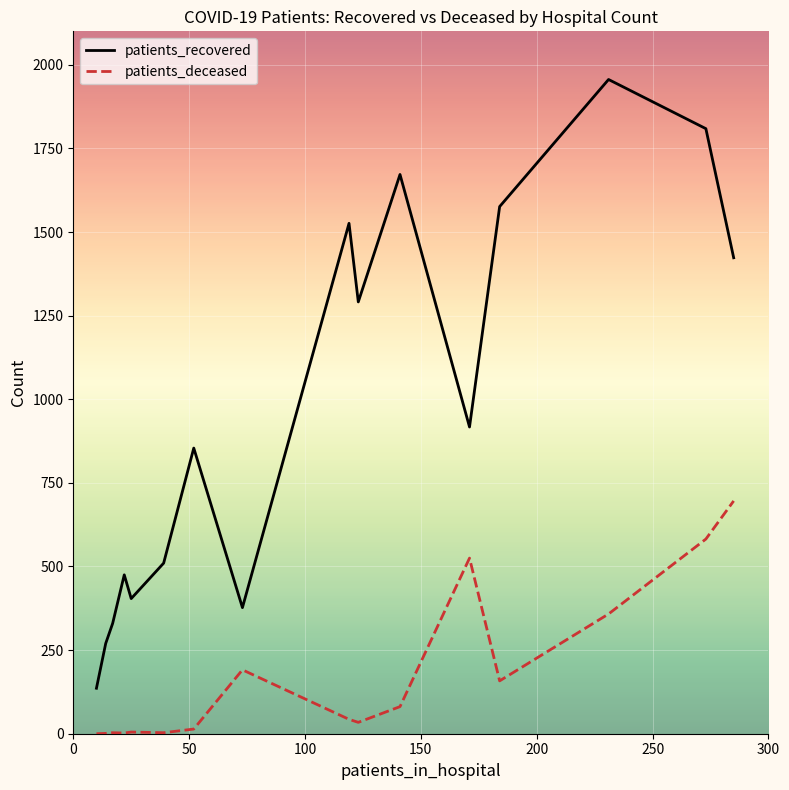

Which series has the largest total across all categories?

patients_recovered